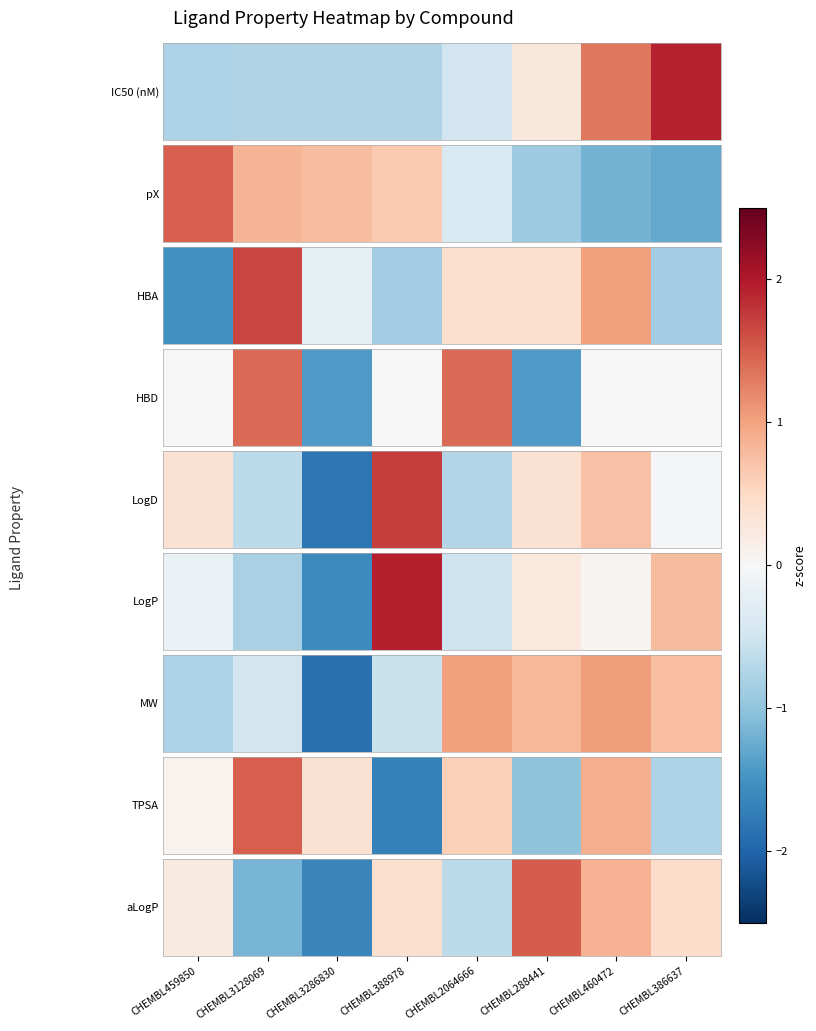

How many values are above zero?

5